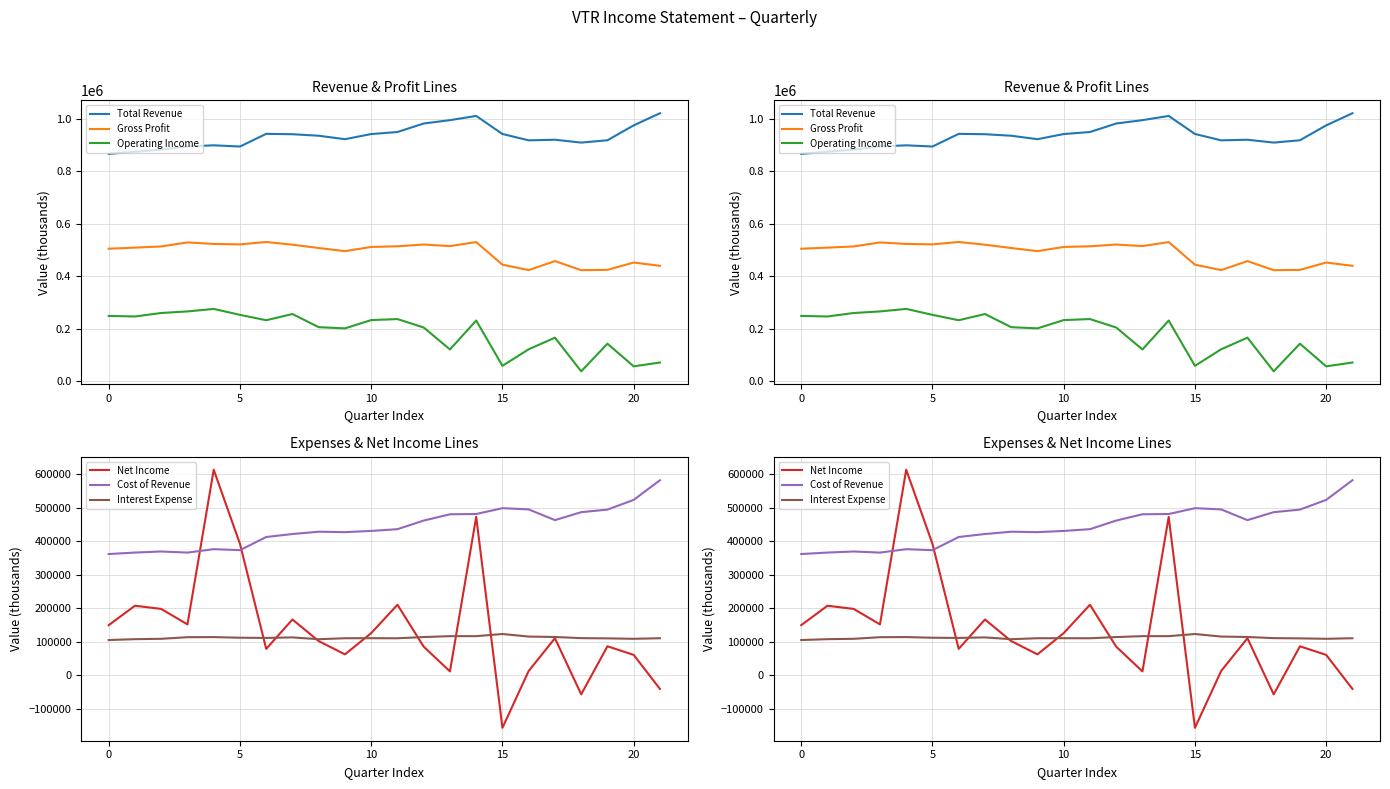

True or false: Interest Expense and Gross Profit intersect in this chart.

False